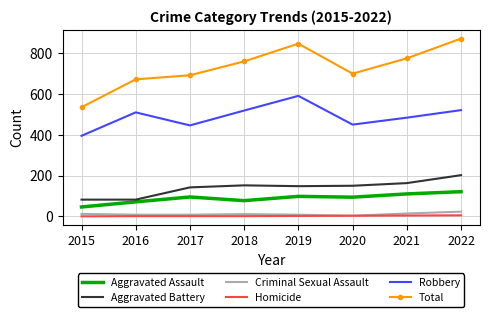

True or false: Robbery and Aggravated Battery intersect in this chart.

False